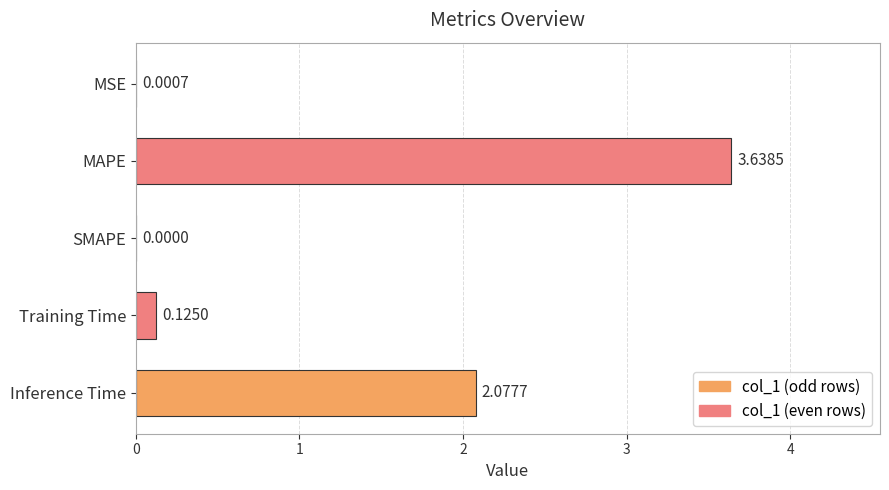

Count the number of categories in the chart.

5